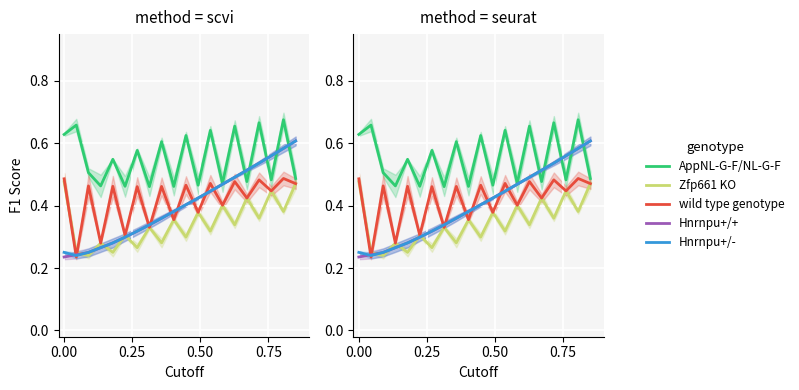

True or false: Hnrnpu+/- has more than 0 interior local peaks.

False